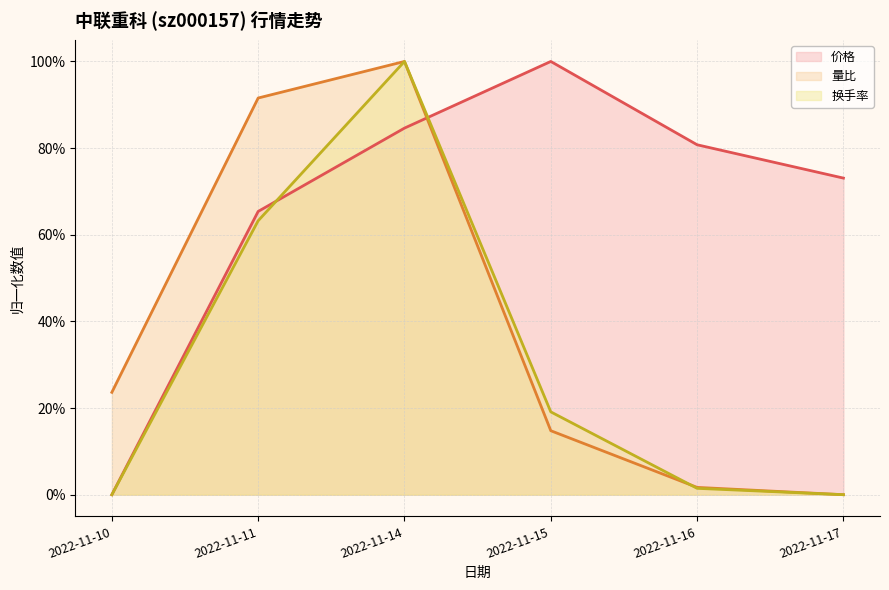

Which series changed the most between 2022-11-10 and 2022-11-15?

价格 (线)